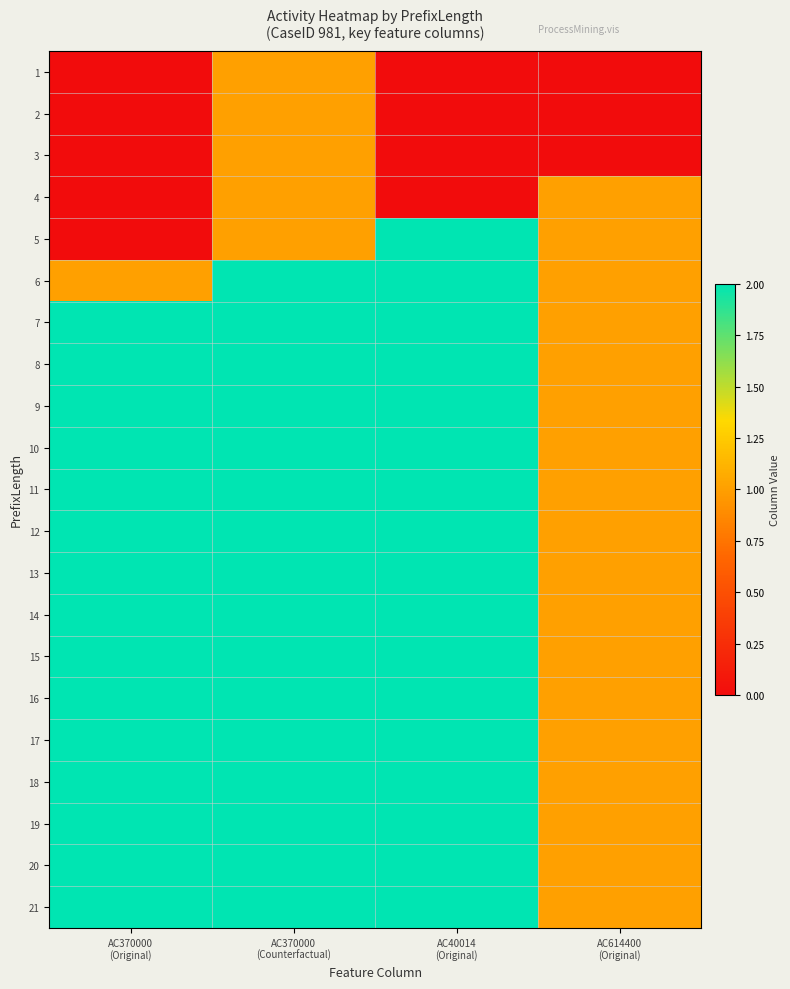

Rank the series by their maximum value, from highest to lowest.

5, 6, 7, 8, 9, 10, 11, 12, 13, 14, 15, 16, 17, 18, 19, 20, 21, 1, 2, 3, 4